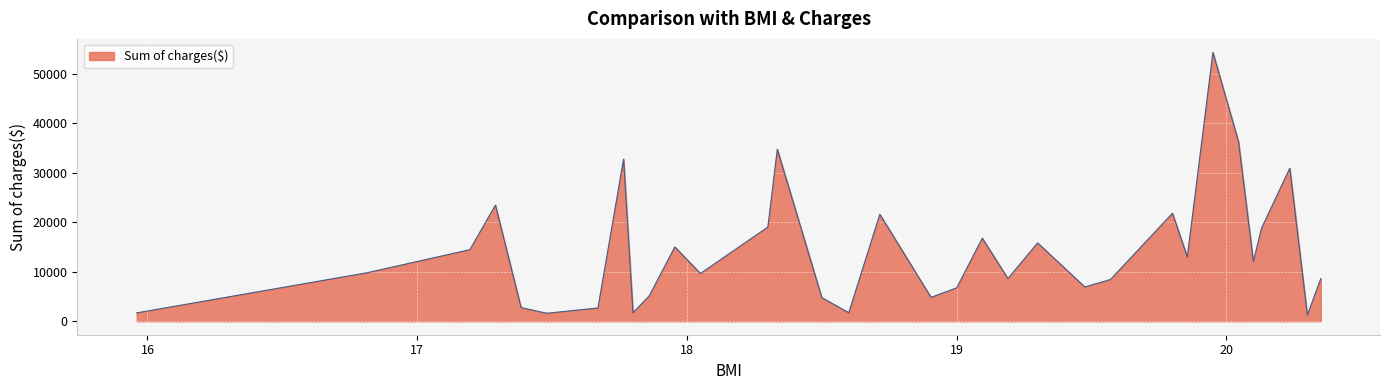

How many series are shown in this chart?

1